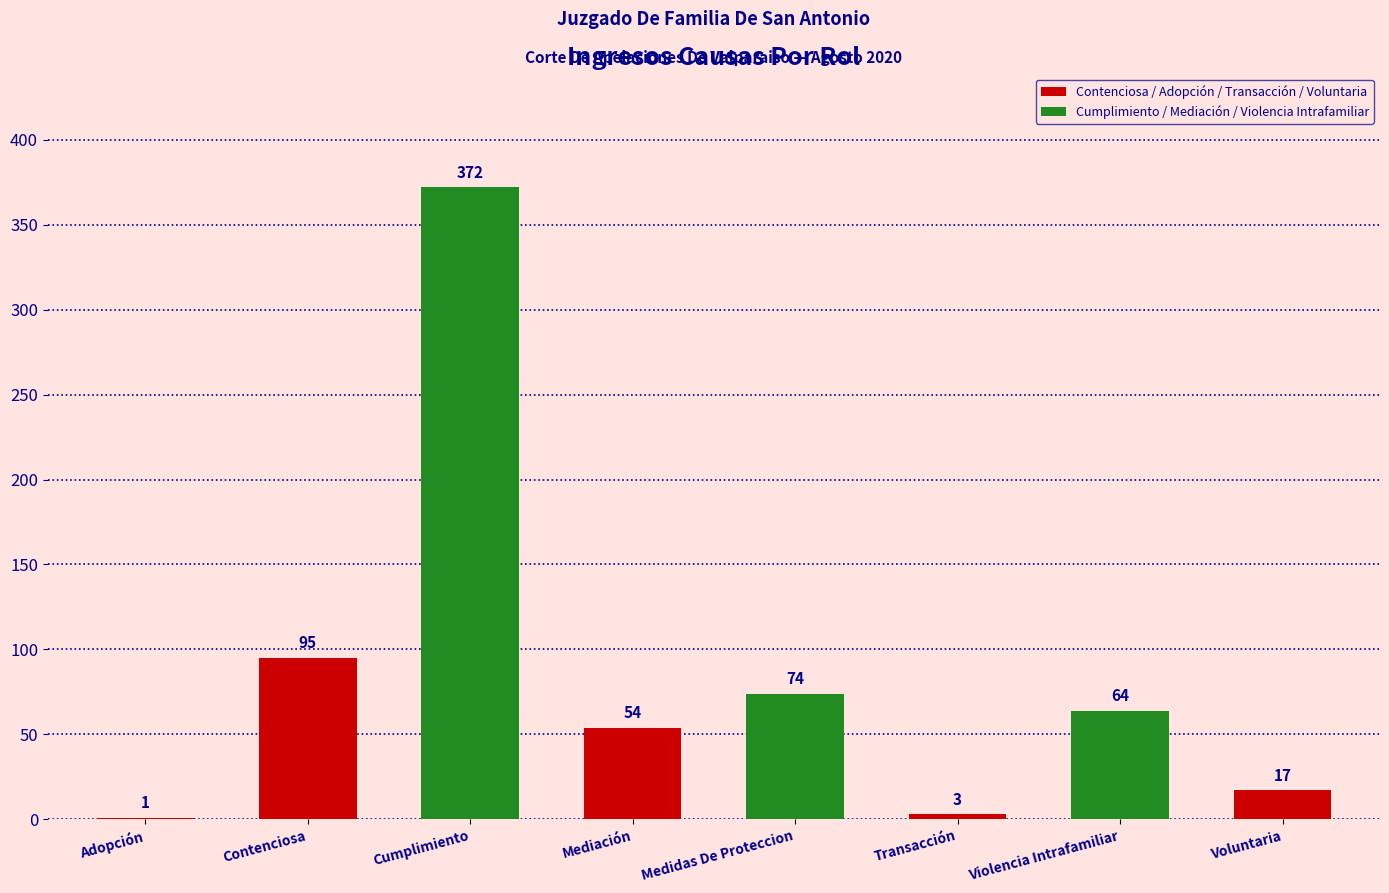

Between Mediación and Voluntaria, which is larger?

Mediación